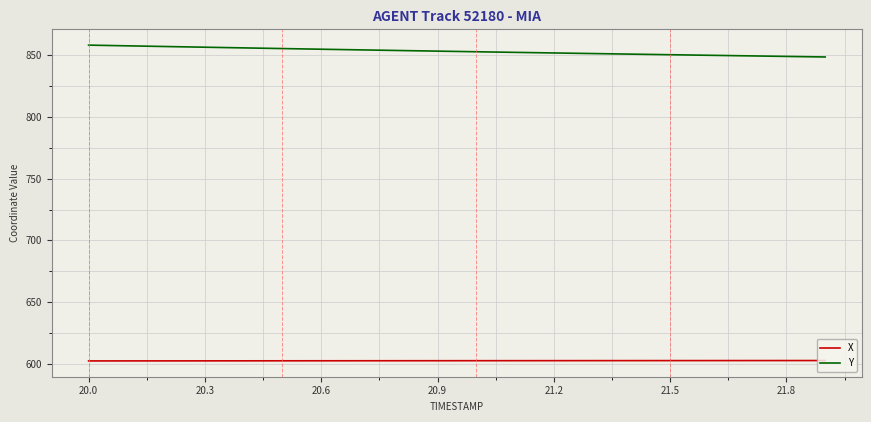

True or false: X and Y intersect in this chart.

False